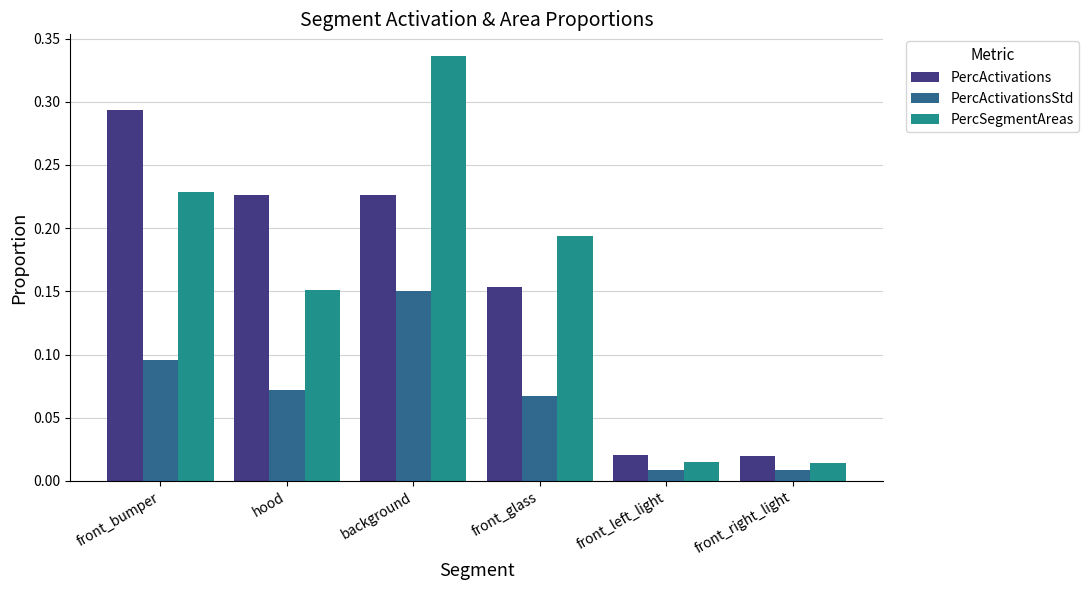

What is the sum of all PercActivationsStd values?

0.4